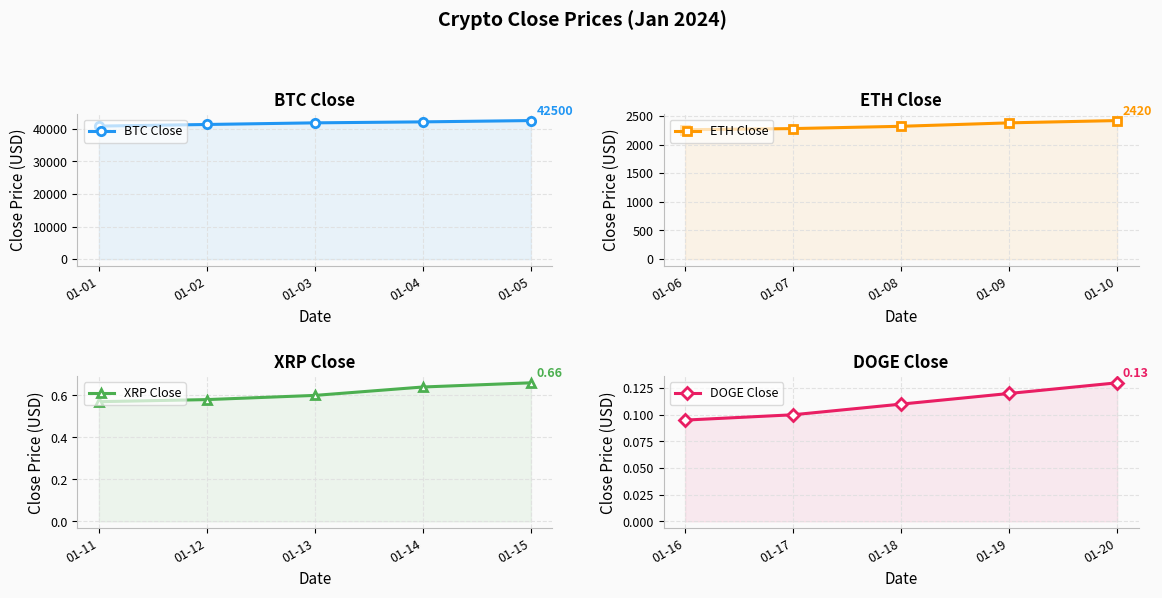

How many lines are shown in the chart?

4